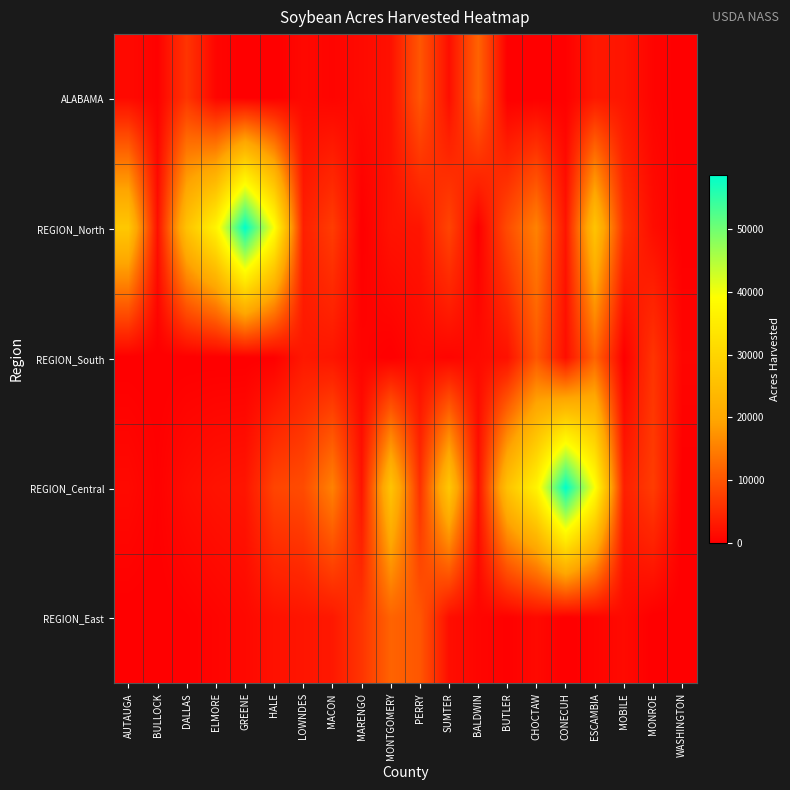

List the series in order of their peak value, lowest first.

ALABAMA, REGION_South, REGION_East, REGION_North, REGION_Central